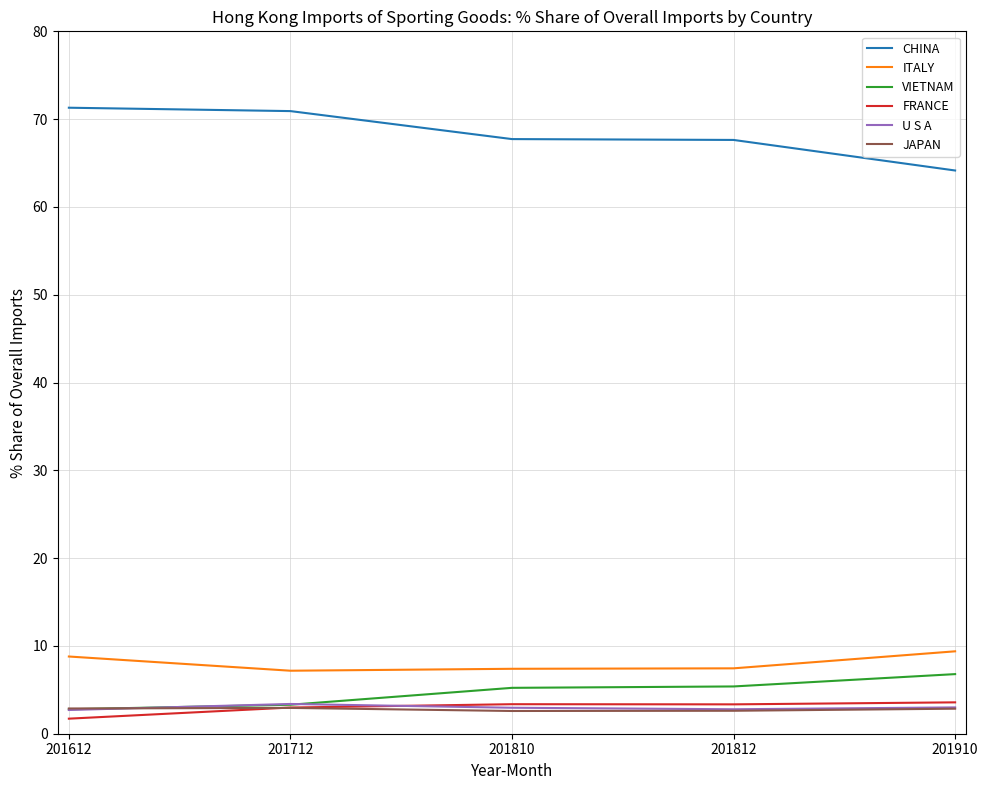

What is the minimum value shown in the chart?

1.7